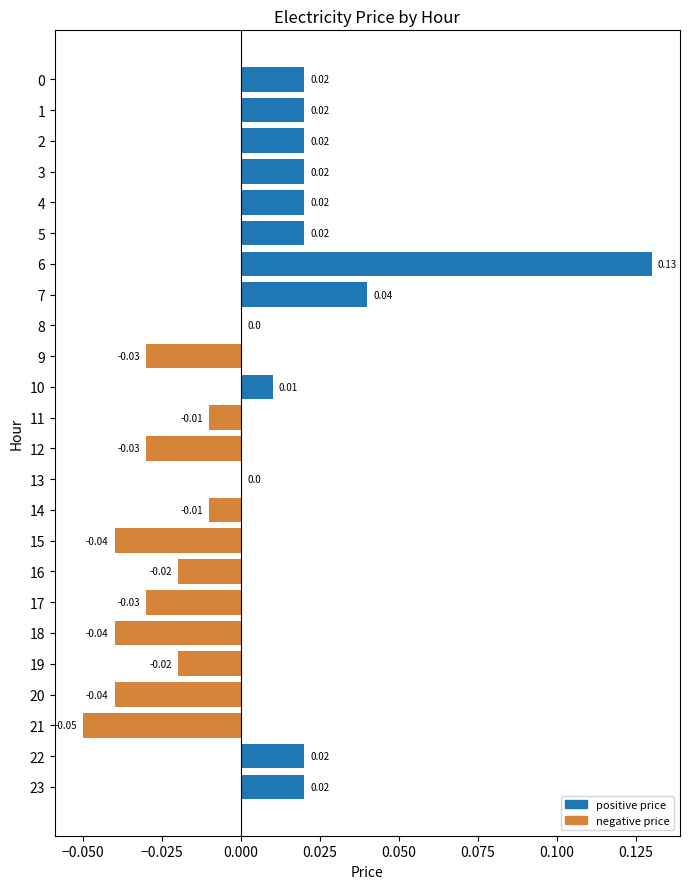

Does the chart contain any negative values?

Yes